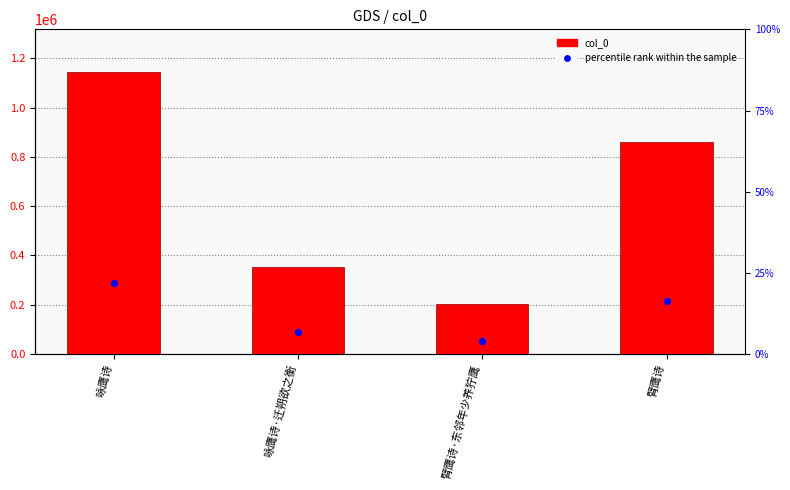

Which series has the largest total across all categories?

col_0